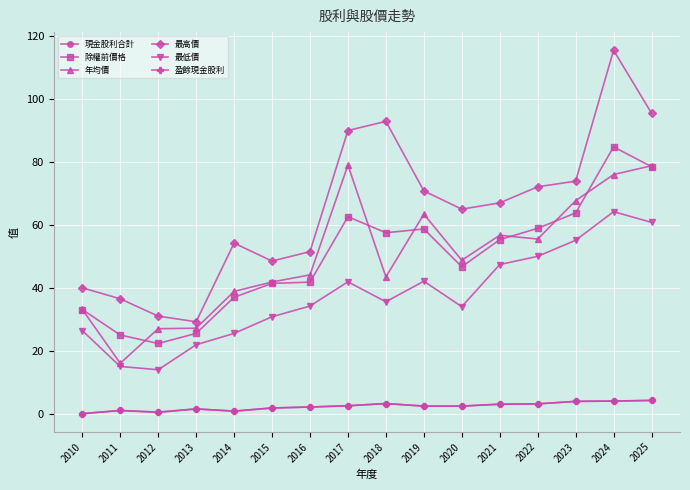

True or false: 最高價 has more than 0 points higher than both neighbors.

True